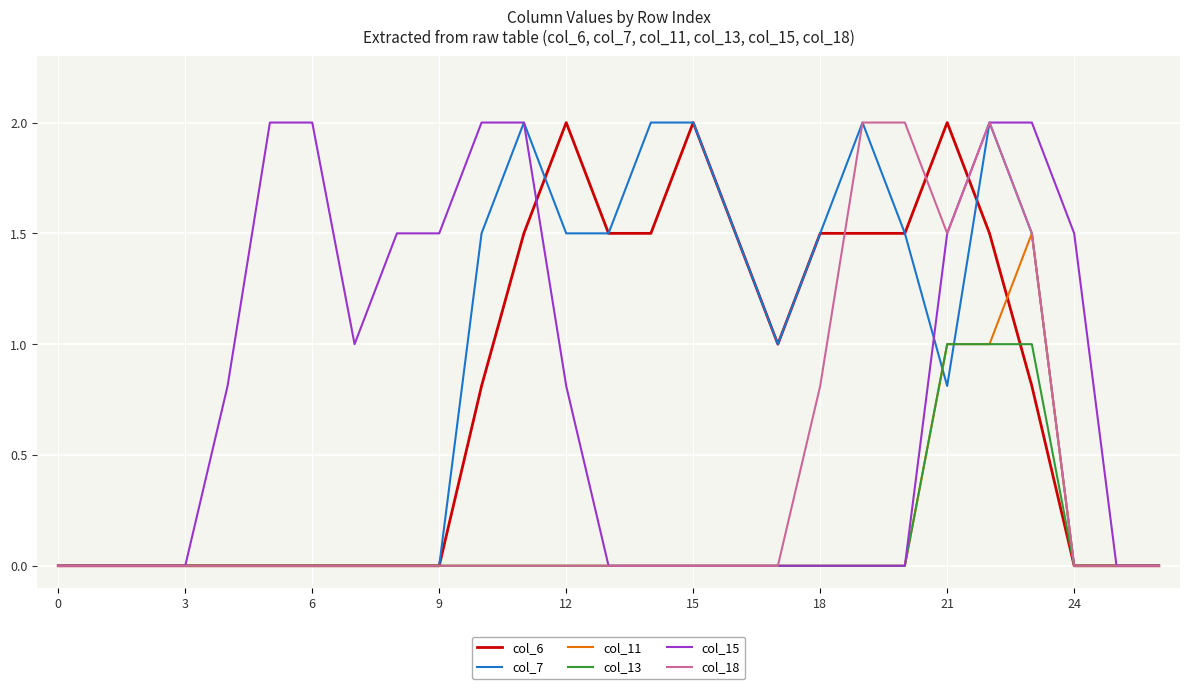

What is the average value of the col_18 series?

0.4